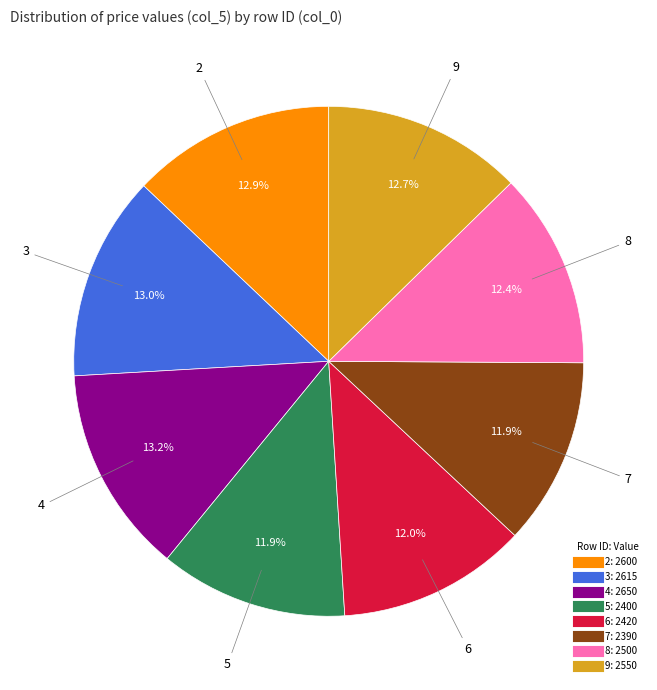

What is the ratio of the value at 3 to the value at 6?

1.1